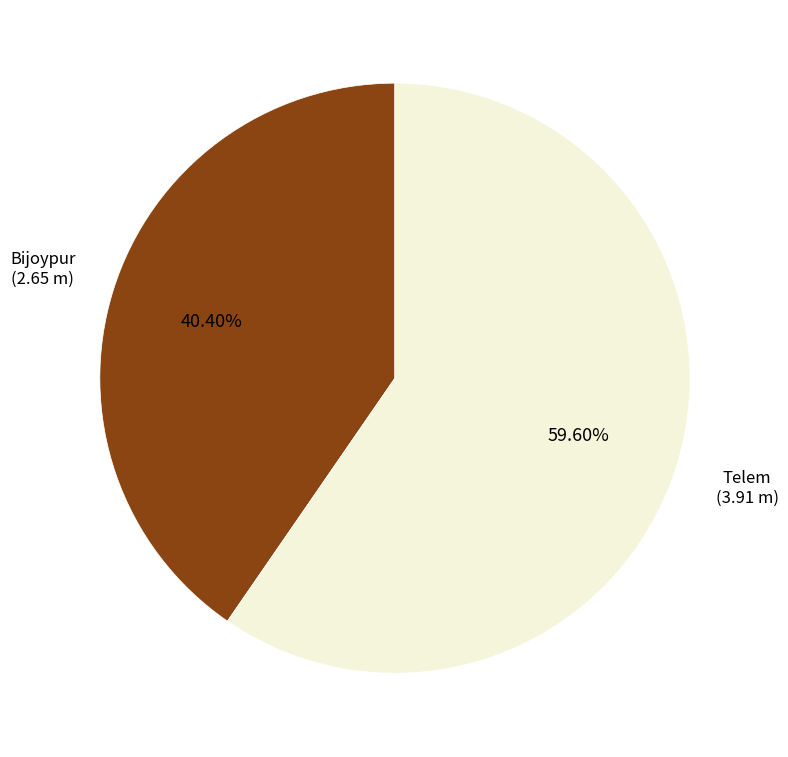

Rank the categories by value from lowest to highest.

Bijoypur, Telem